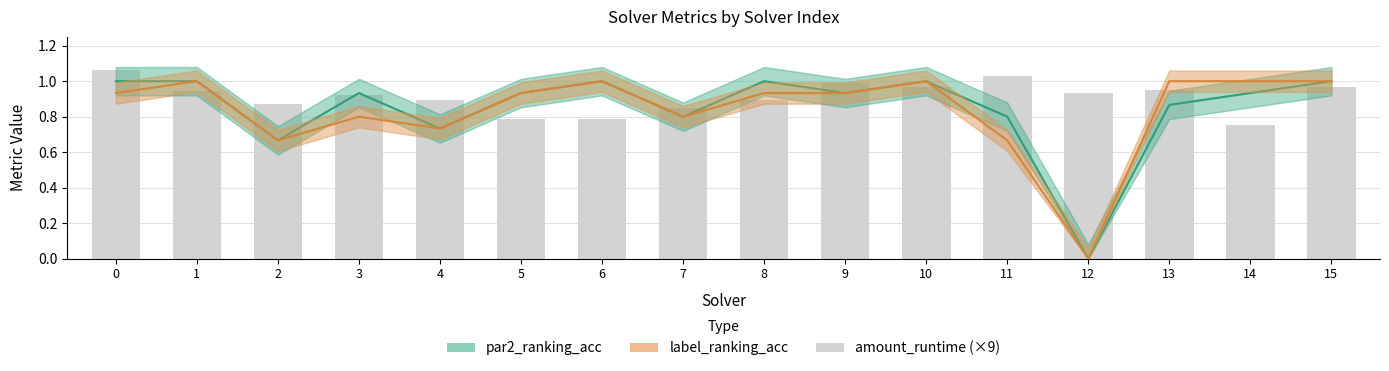

List the series in order of their peak value, highest first.

amount_runtime, par2_ranking_acc, label_ranking_acc